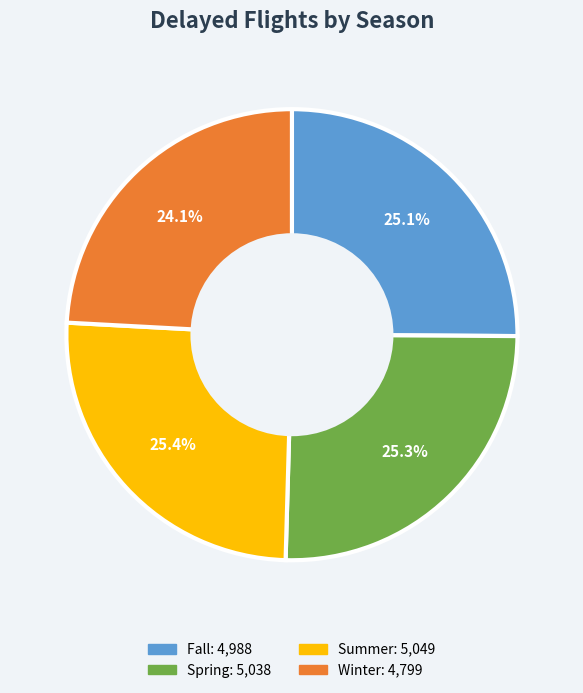

Is there a majority slice in this chart?

No